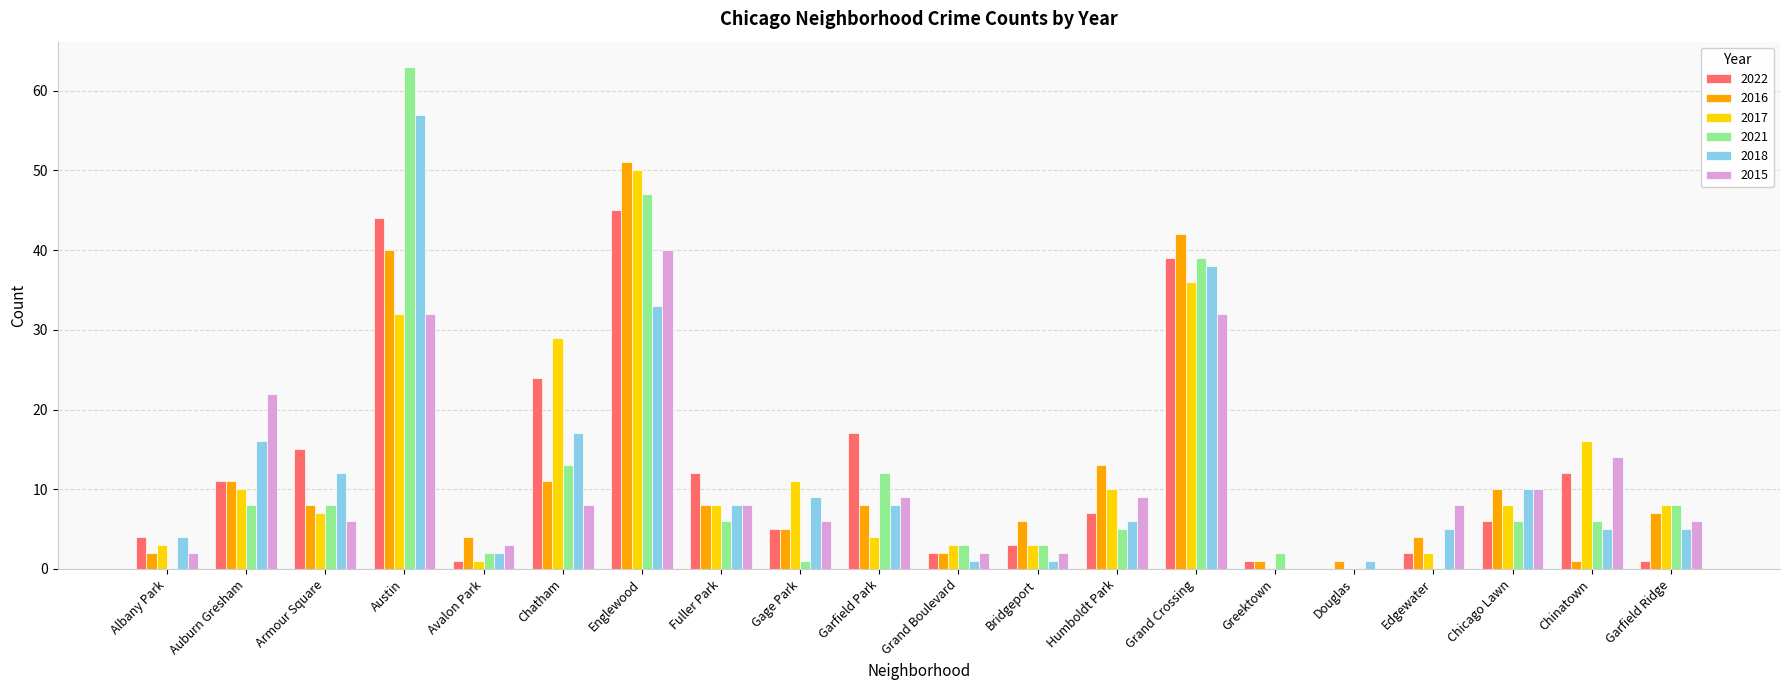

Which label corresponds to the largest value in the chart?

Austin